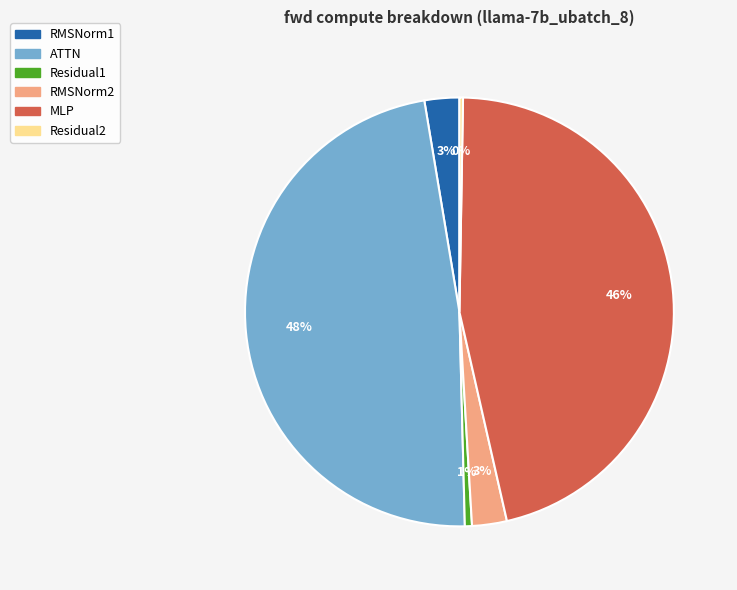

Which has a higher value, ATTN or RMSNorm1?

ATTN